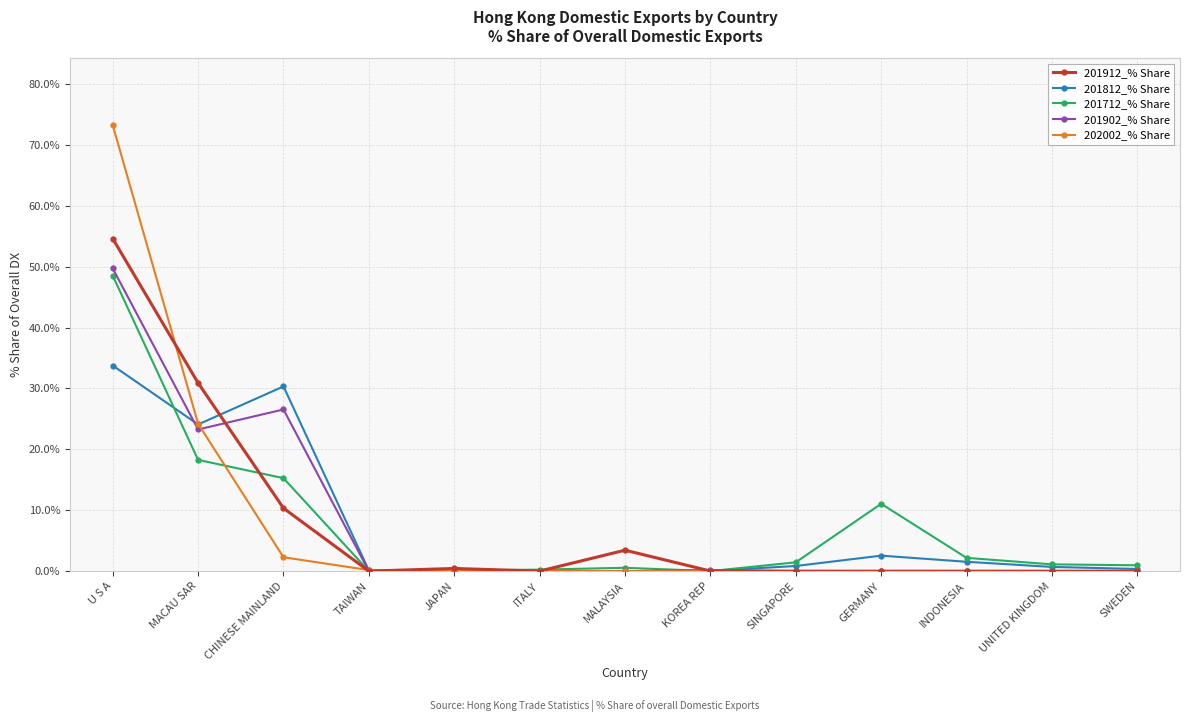

At which category is the sum across all series the highest?

U S A